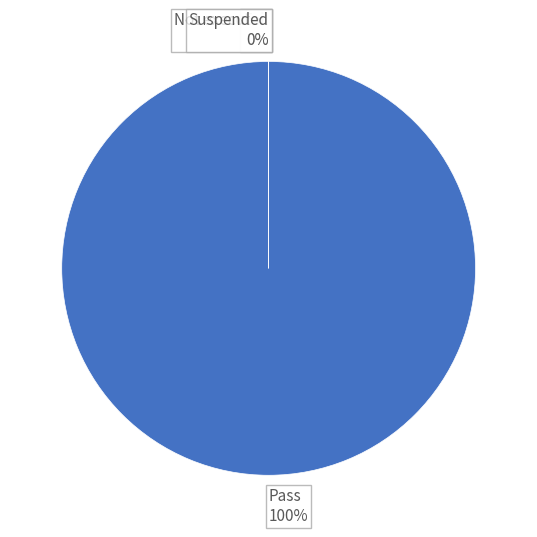

What percentage do Pass and Not executed together represent?

100.0%